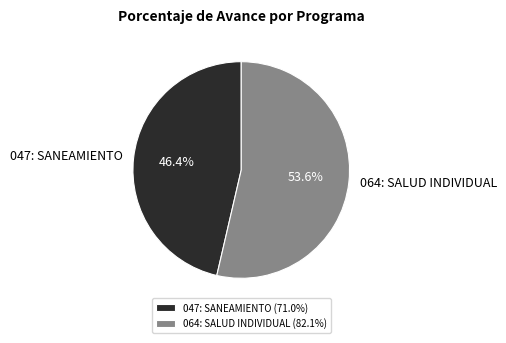

To the nearest percent, what percentage of the pie is 064: SALUD INDIVIDUAL?

54%